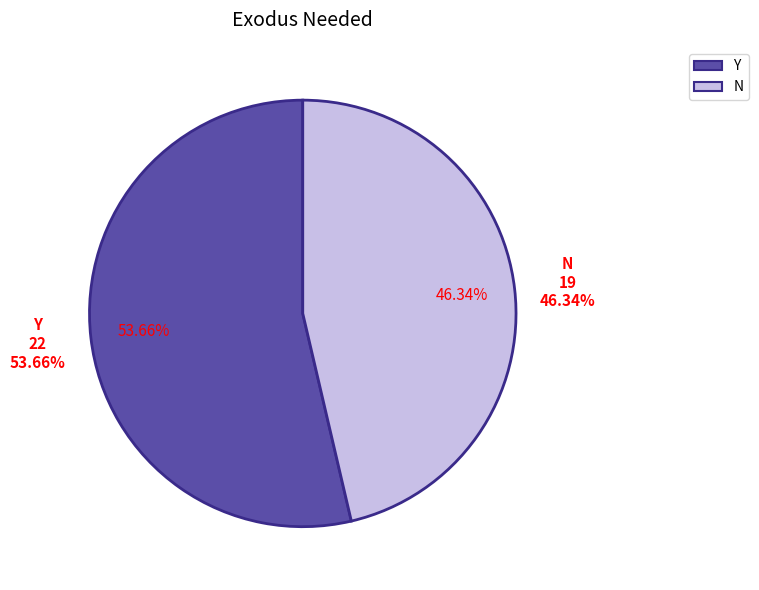

To the nearest percent, what is the difference between the N and Y slice percentages?

7%